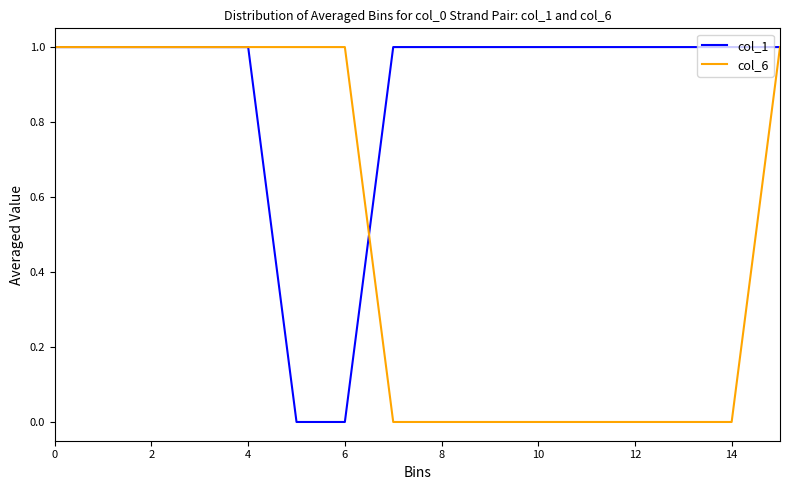

Does the chart display data point markers on the line(s)?

No